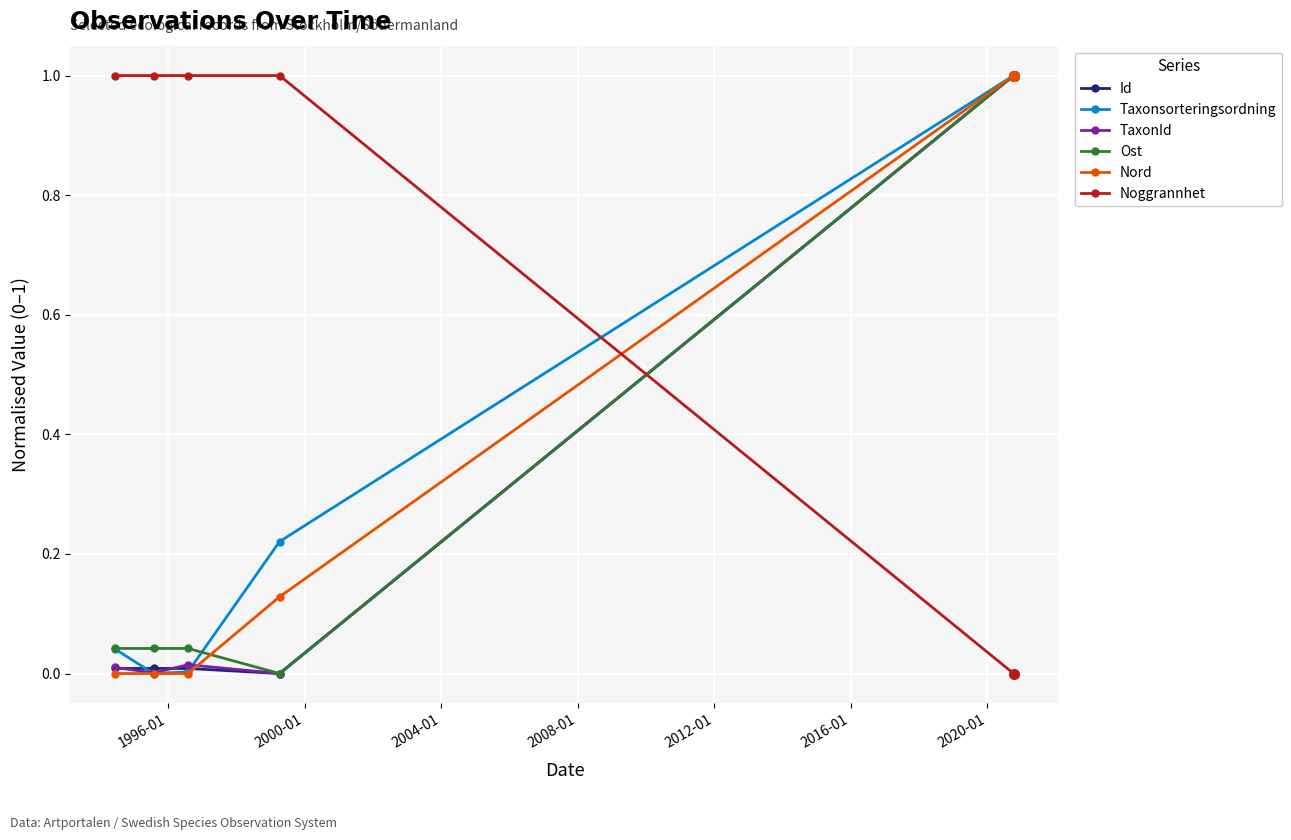

How many times do Noggrannhet and Id cross each other?

1